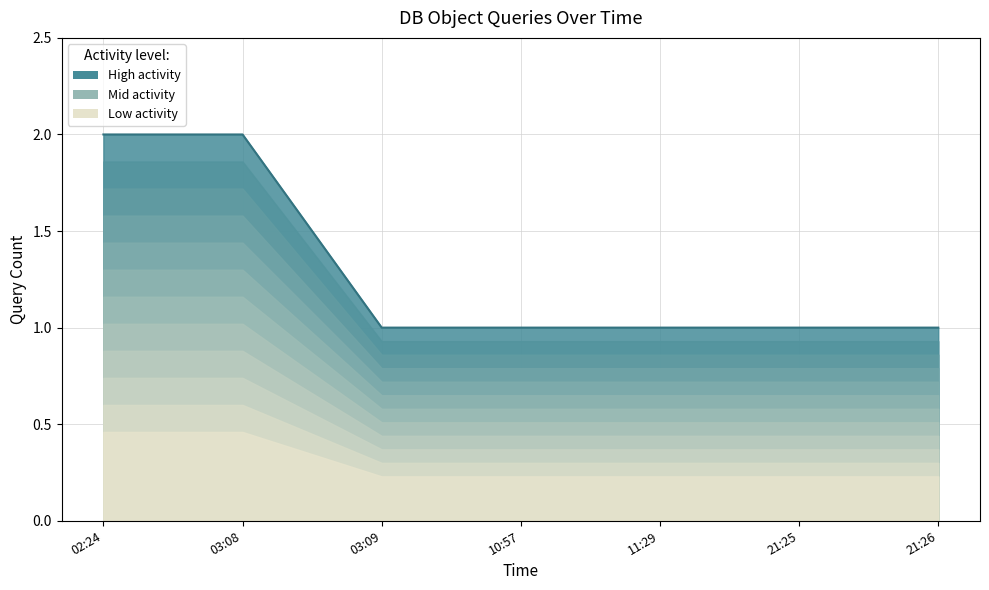

Reading left to right, list all the values displayed in this chart.

2	2	1	1	1	1	1